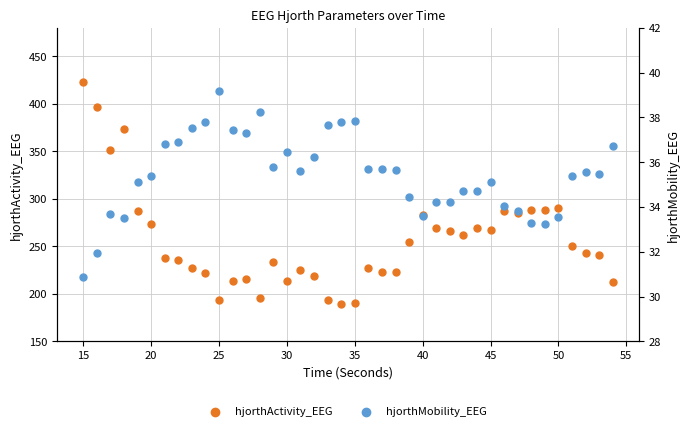

Which series reaches the minimum Y coordinate?

hjorthMobility_EEG